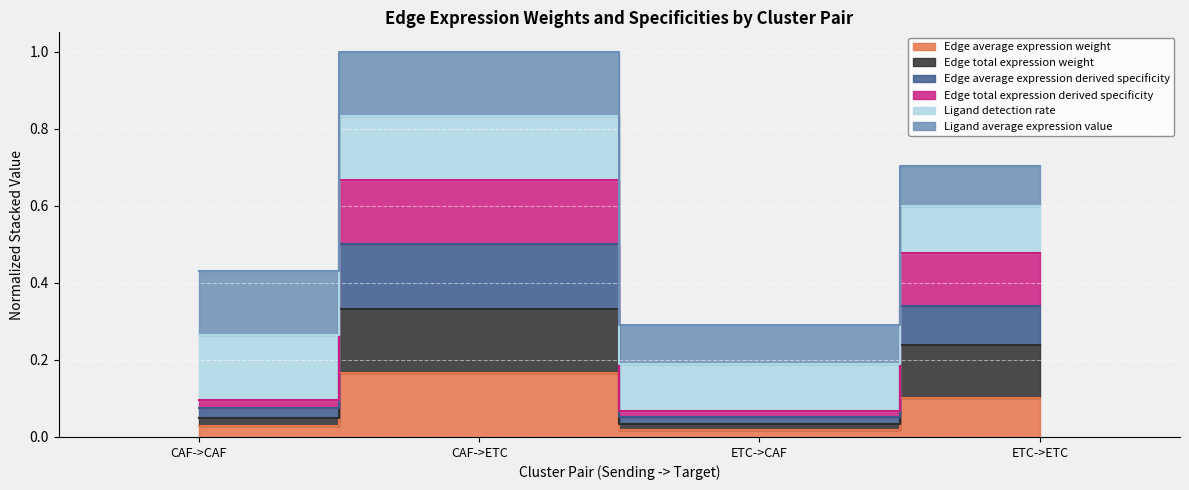

List the labels in order of Edge average expression derived specificity value, largest first.

CAF->ETC, ETC->ETC, CAF->CAF, ETC->CAF